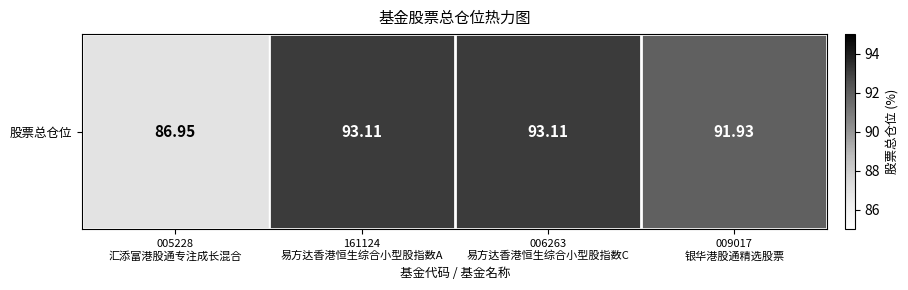

Which label corresponds to the largest value in the chart?

161124
易方达香港恒生综合小型股指数A